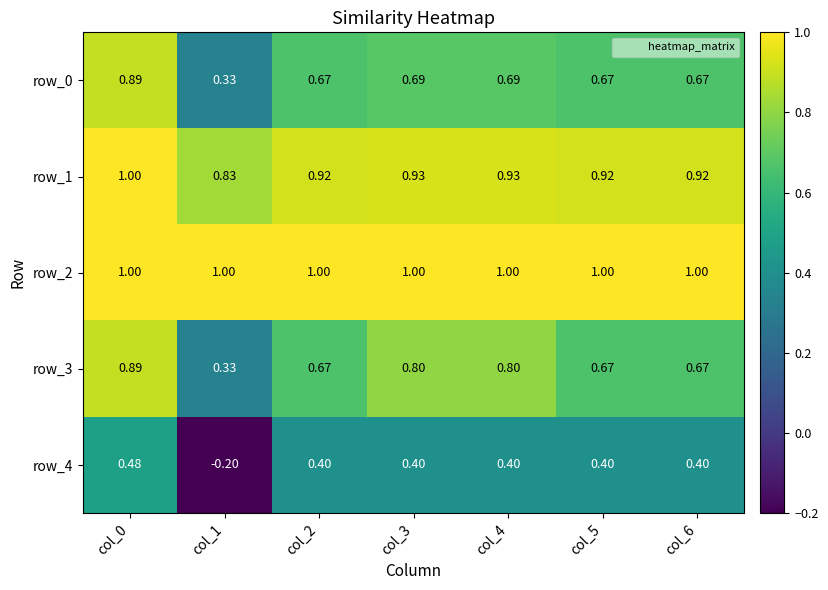

What is the spread (max minus min) of values at col_2?

0.6